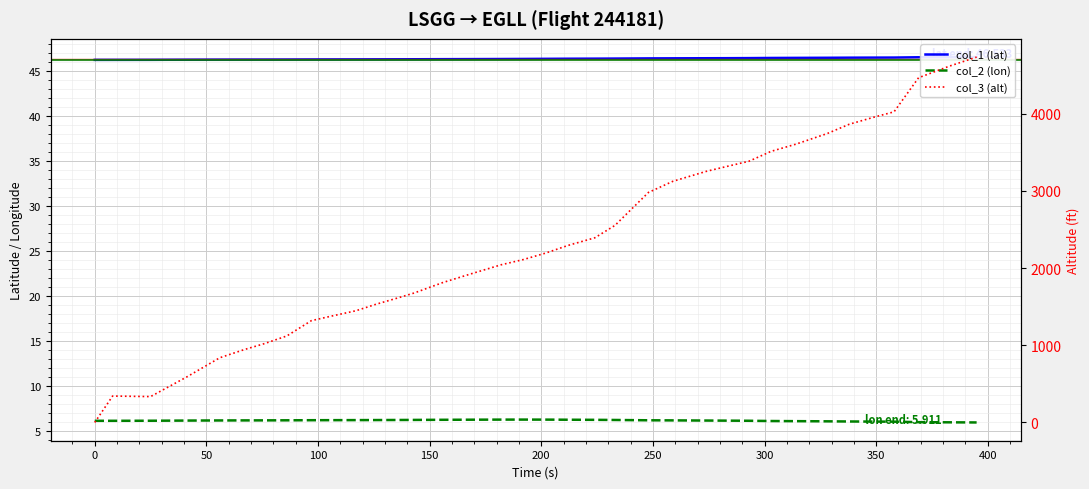

True or false: col_1 (lat) has more than 1 points higher than both neighbors.

False